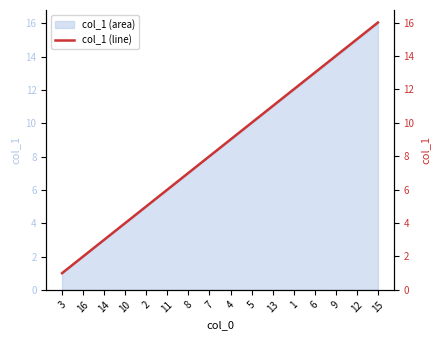

Does the chart display data point markers on the line(s)?

No